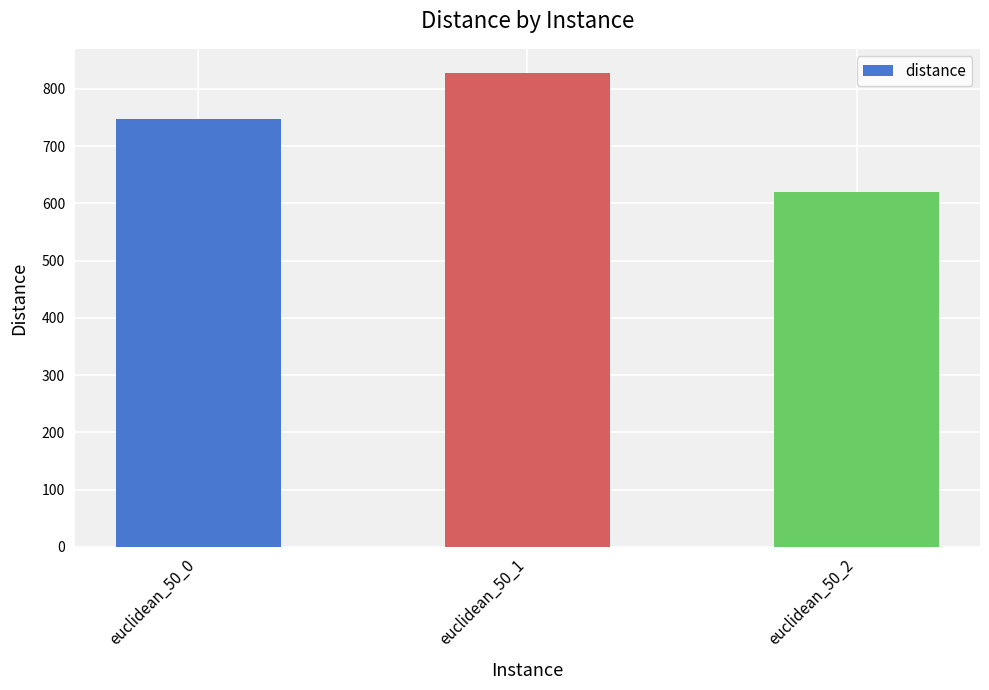

Reading left to right, list all the values displayed in this chart.

746.7	828.4	620.3